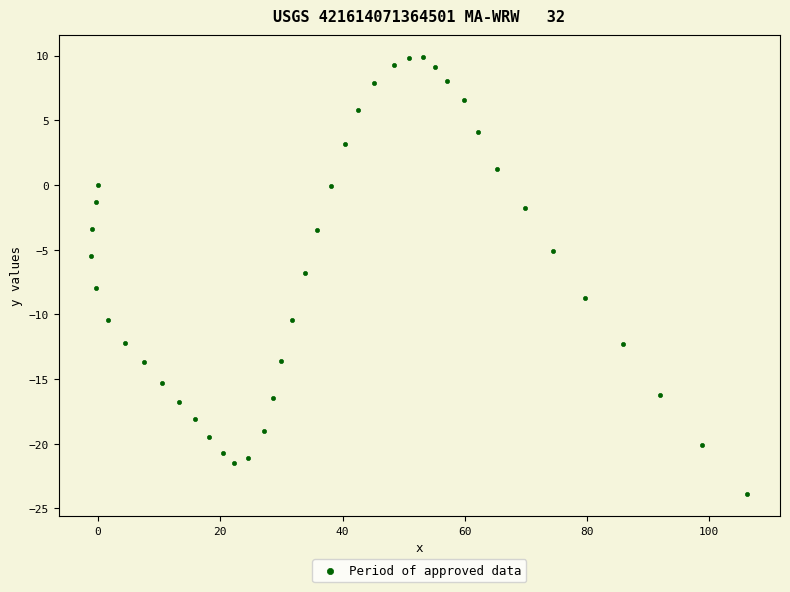

What is the range of Y values (max minus min)?

33.8